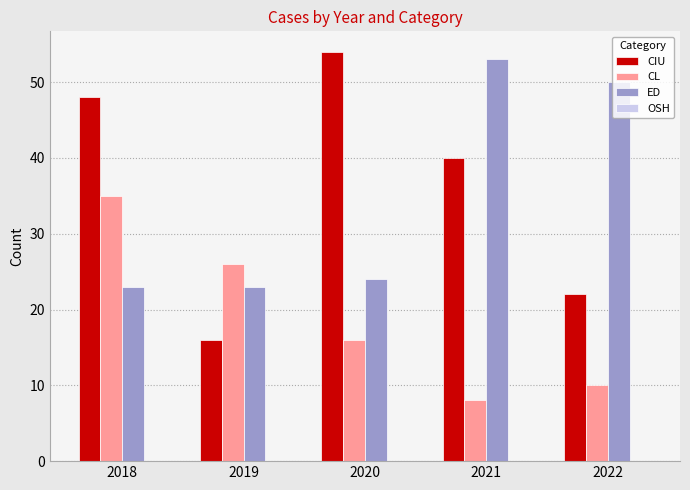

Is the value of CL at 2020 greater than the value of ED at 2021?

No